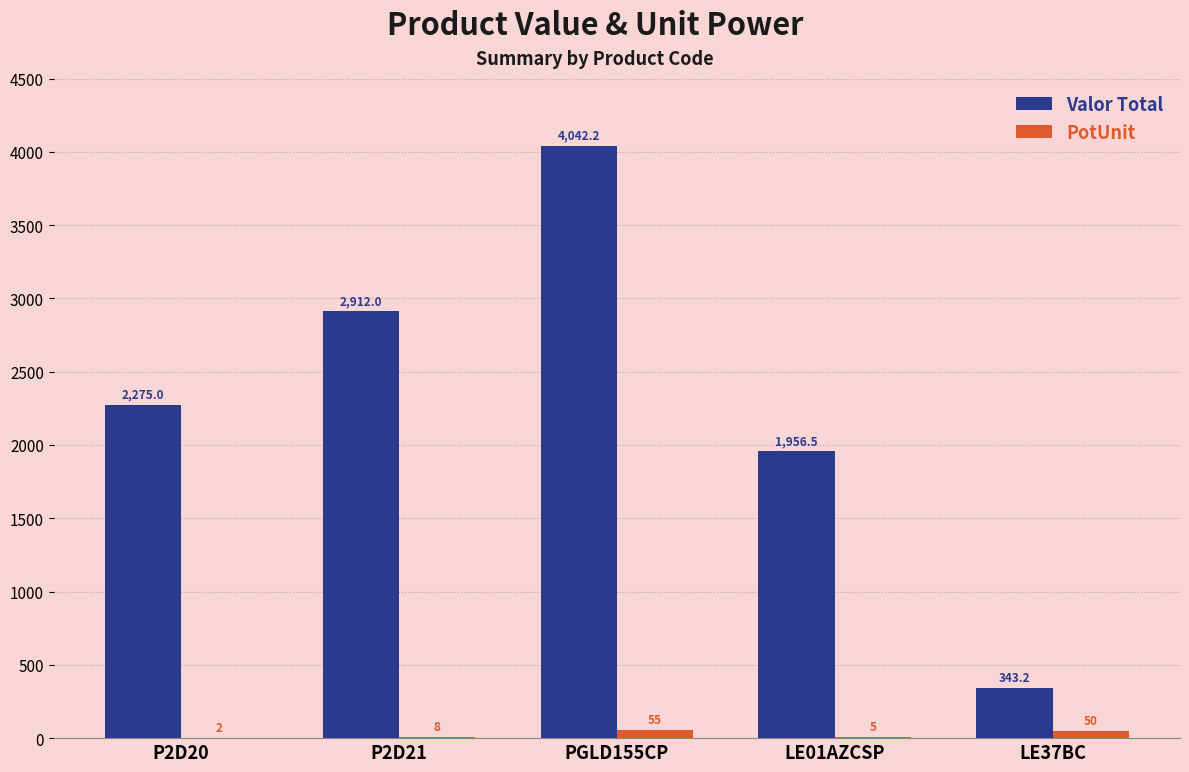

What is the total value across all series at PGLD155CP?

4097.2